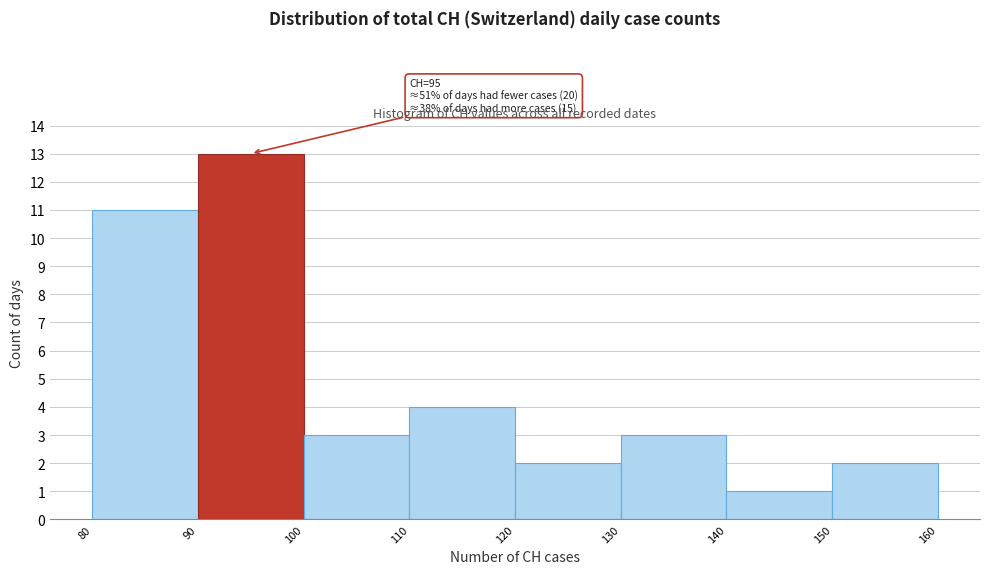

Which range on the x-axis has the tallest bar?

90 to 100